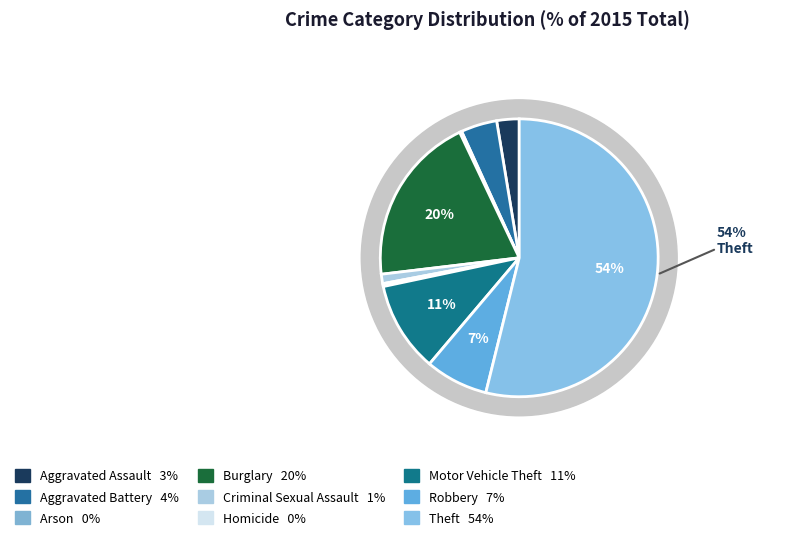

Rank the categories by value from lowest to highest.

Arson, Homicide, Criminal Sexual Assault, Aggravated Assault, Aggravated Battery, Robbery, Motor Vehicle Theft, Burglary, Theft